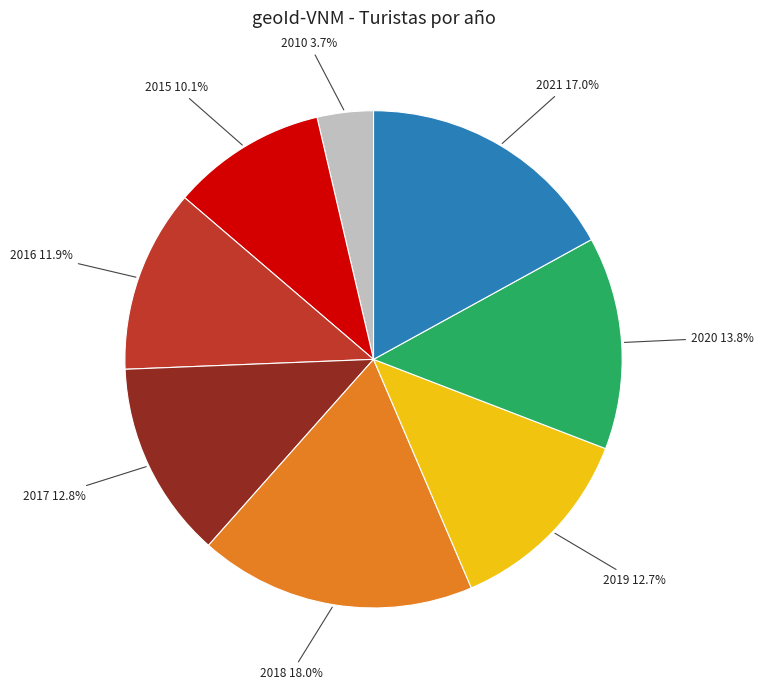

To the nearest percent, what is the difference between the largest and smallest slice percentages?

14%